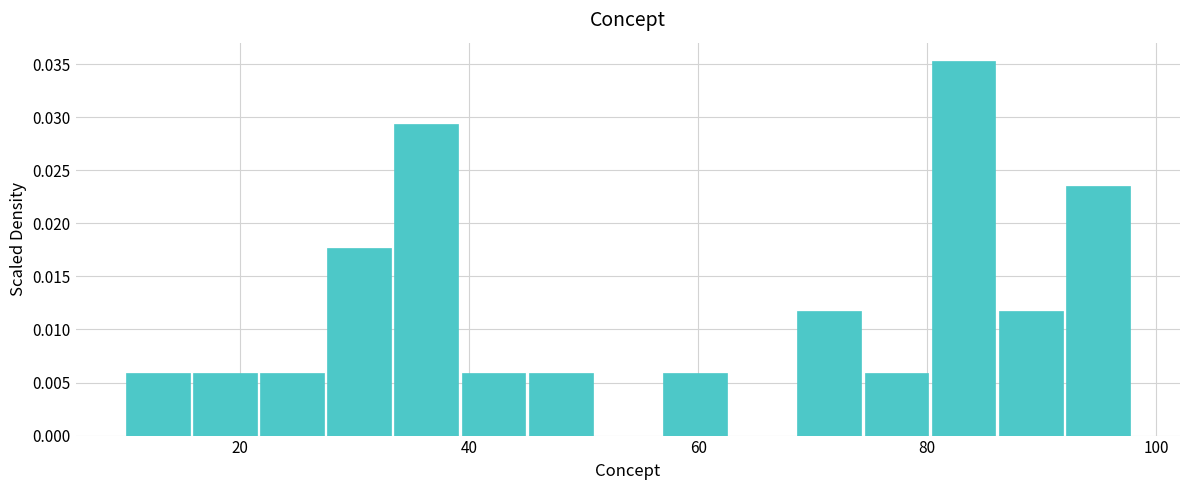

Read against the x-axis, roughly where is the centre of the tallest bar?

84